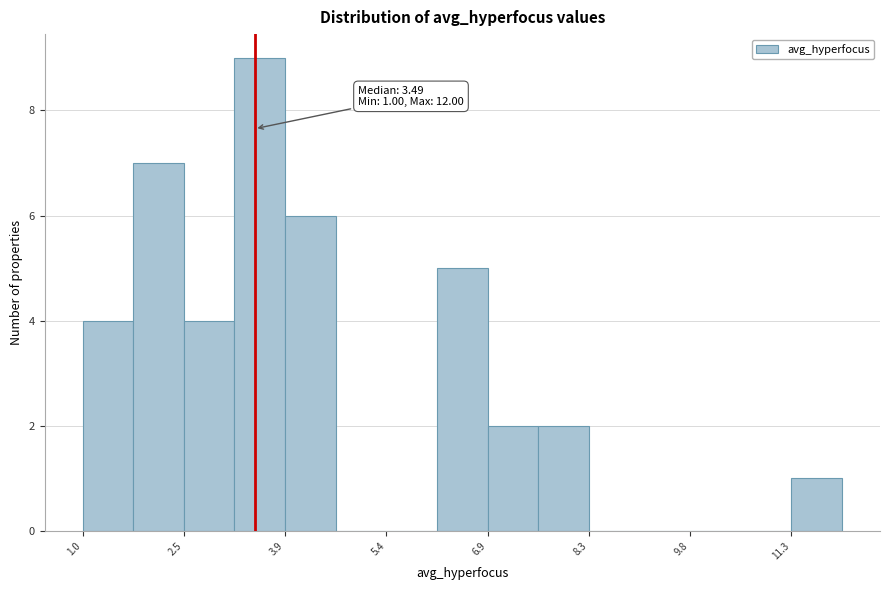

Read against the x-axis, roughly where is the centre of the tallest bar?

3.6